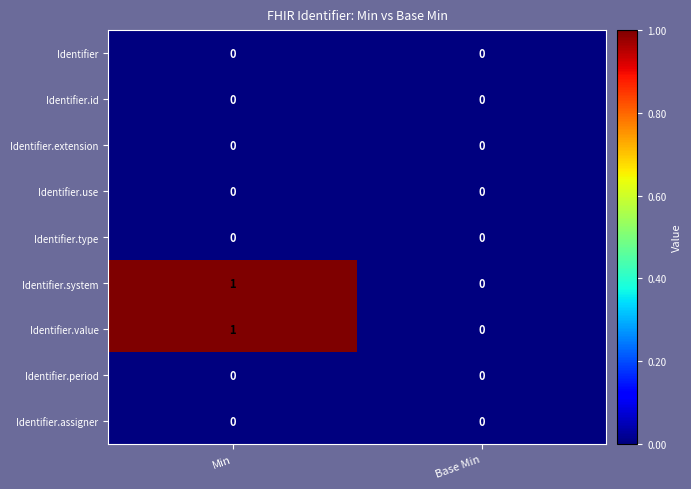

Which category has the highest value across all series?

Min